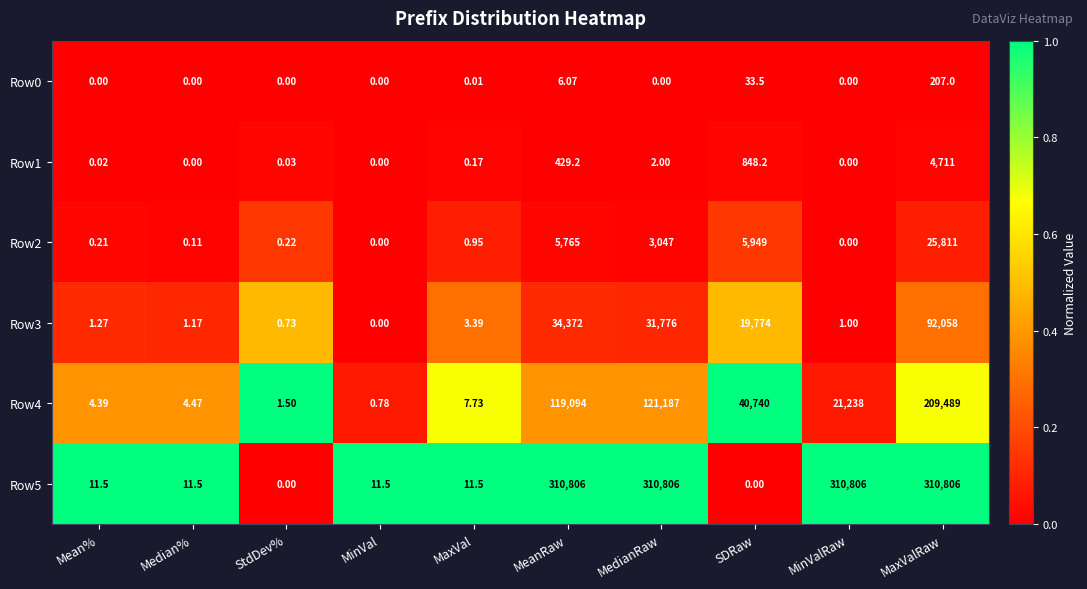

Which category has the highest value in the Row2 series?

MaxValRaw